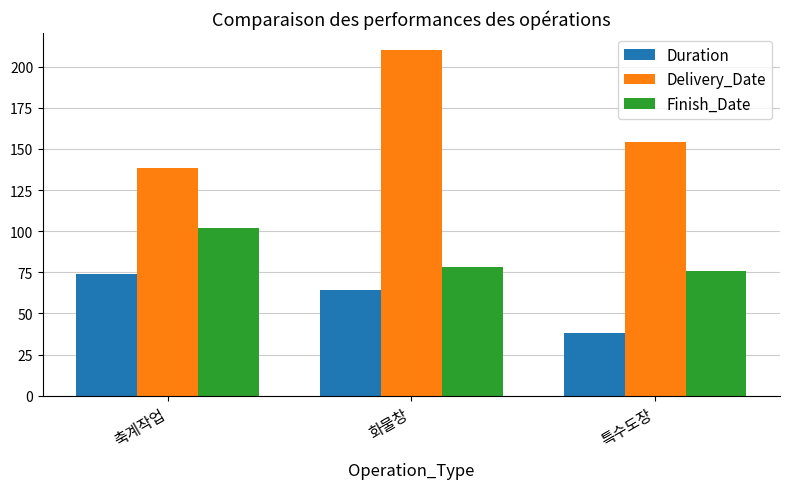

The Finish_Date series shows 76.0 at 특수도장. True or false?

True